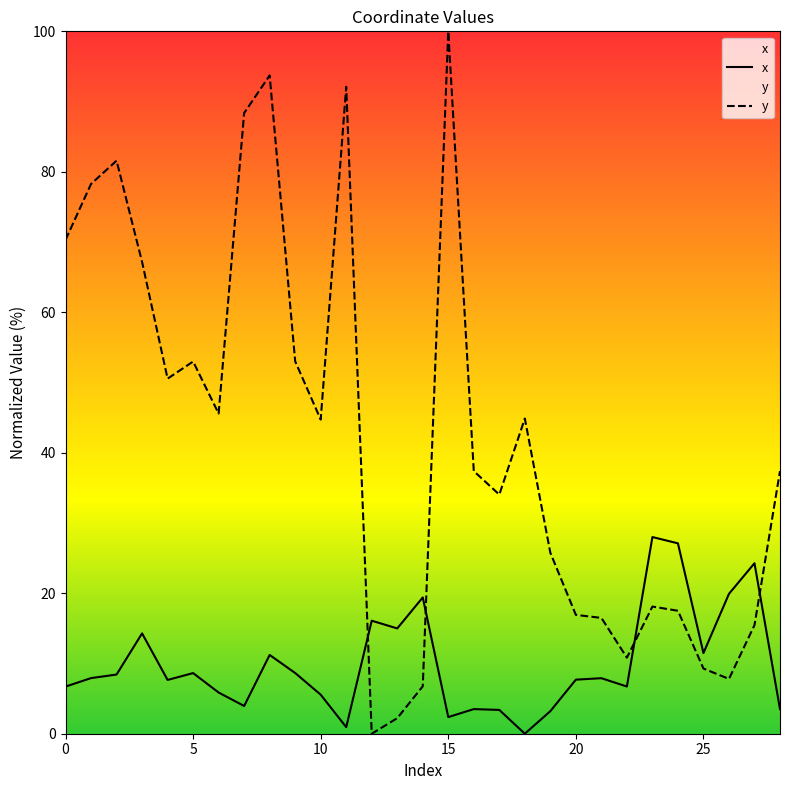

The x series shows 3.2 at 19. True or false?

True